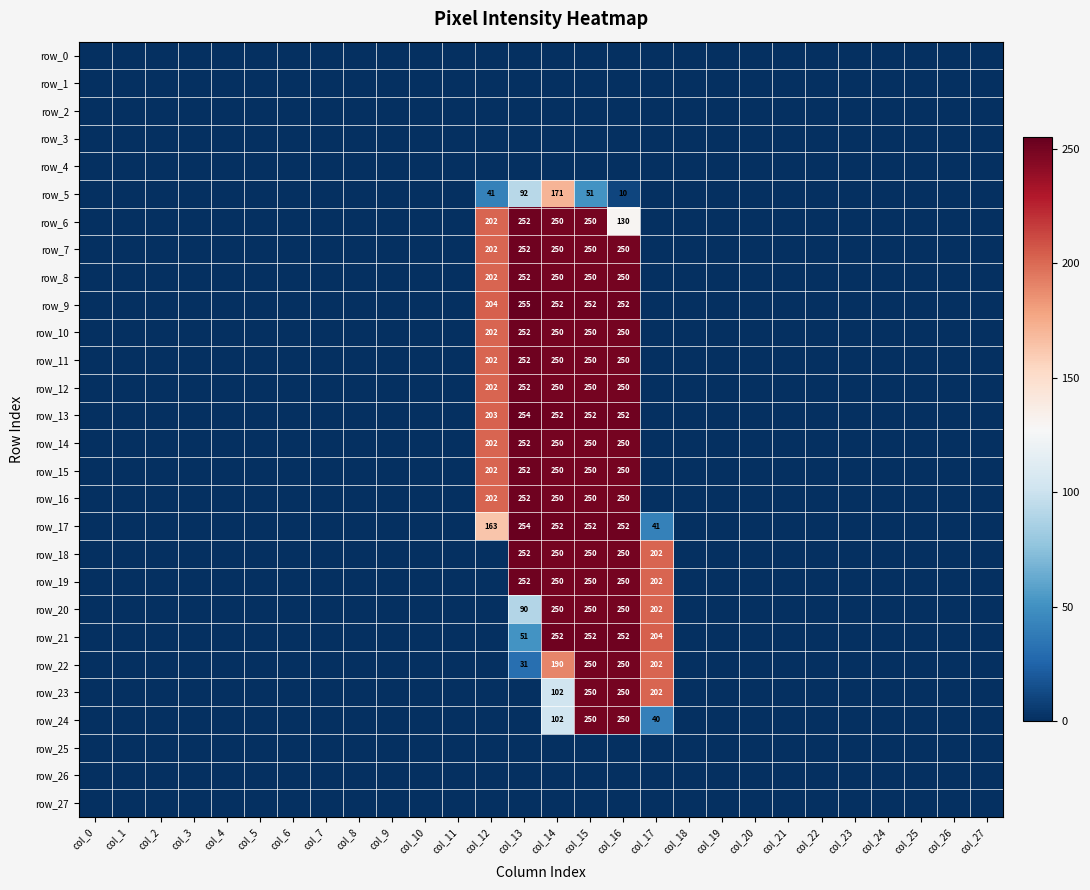

True or false: row_22 has a value of 0 at col_5.

True